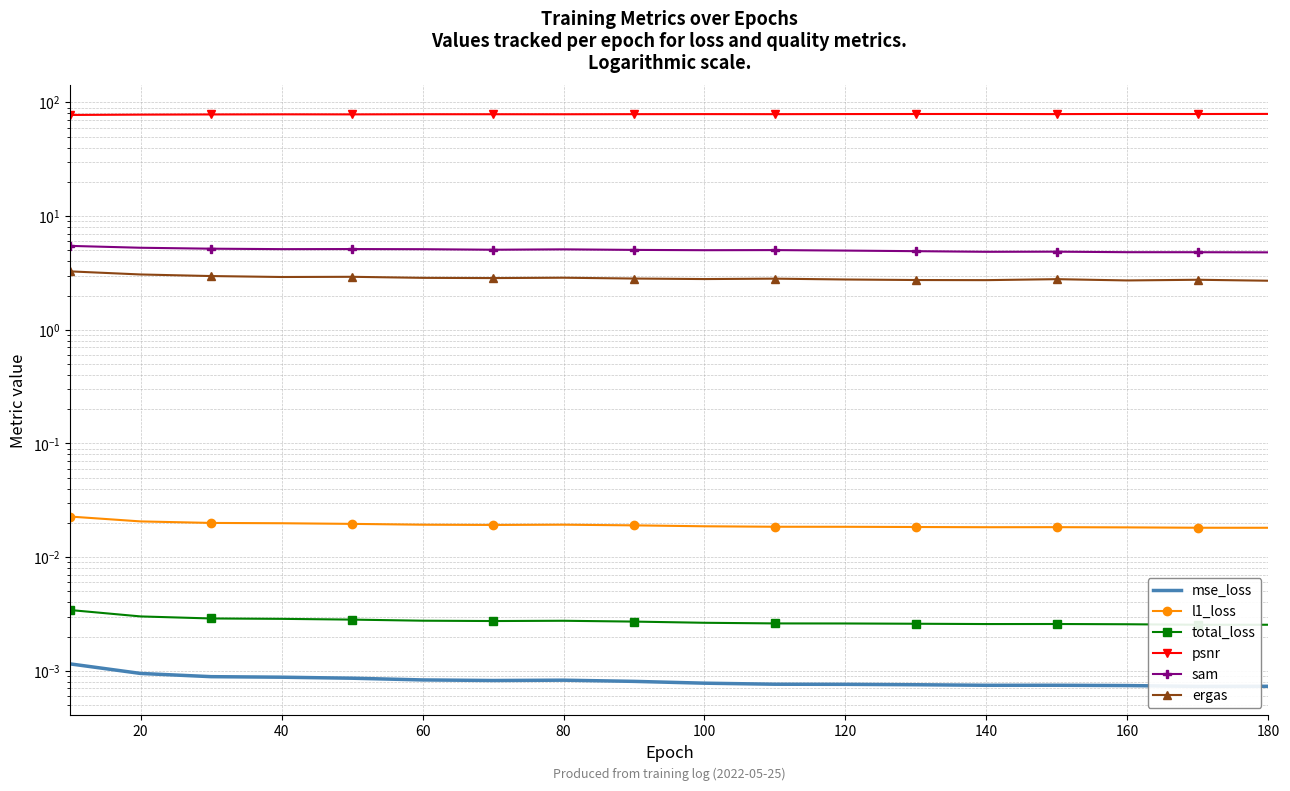

What value does the ergas series have at 40?

3.0